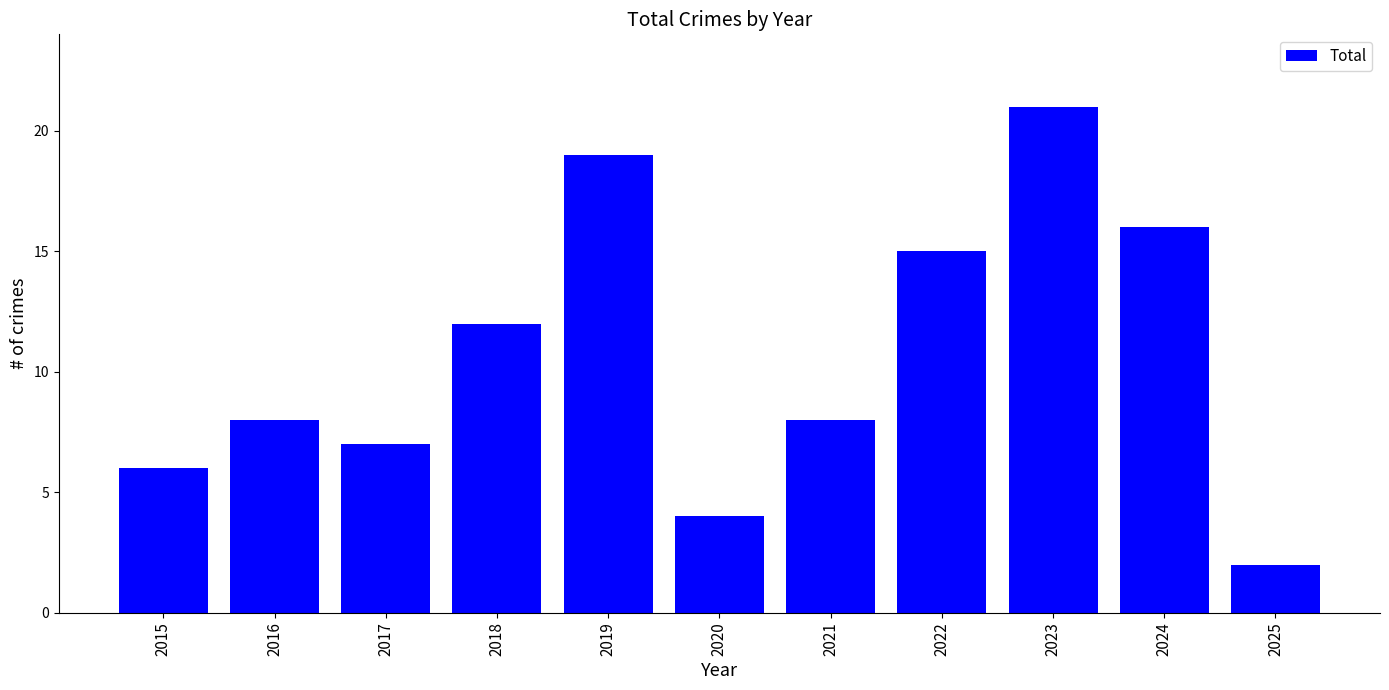

What is the sum of the values at 2024 and 2022?

31